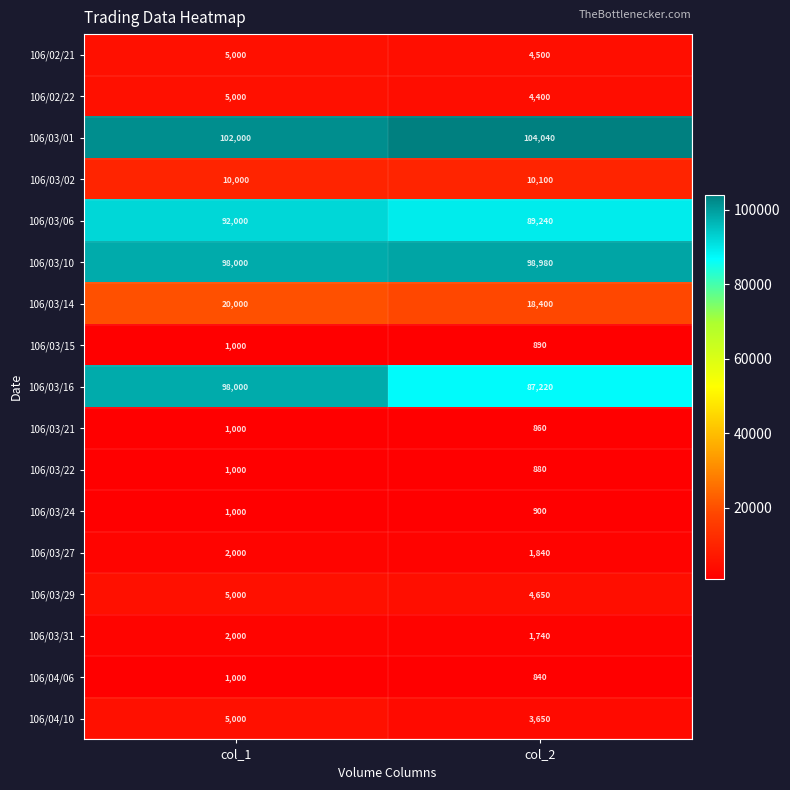

Count the number of categories in the chart.

2